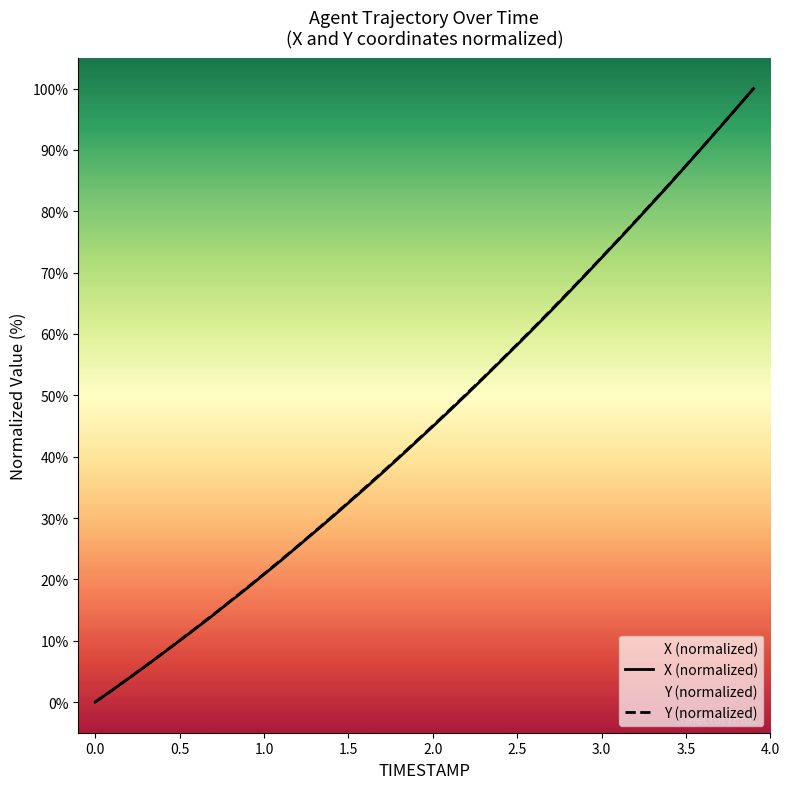

Reading left to right, transcribe all the data shown in this chart.

X: 0.0	1.9	3.9	5.9	7.9	10.0	12.1	14.2	16.4	18.6	20.8	23.1	25.4	27.7	30.0	32.5	34.9	37.3	39.8	42.4	44.9	47.5	50.1	52.8	55.5	58.2	61.0	63.8	66.6	69.5	72.4	75.3	78.3	81.3	84.3	87.4	90.5	93.6	96.8	100.0
Y: 0.0	1.9	3.9	5.9	8.0	10.0	12.1	14.3	16.4	18.6	20.9	23.1	25.4	27.8	30.1	32.5	35.0	37.4	39.9	42.5	45.0	47.6	50.2	52.9	55.6	58.3	61.1	63.9	66.7	69.6	72.5	75.4	78.4	81.4	84.4	87.5	90.6	93.7	96.8	100.0